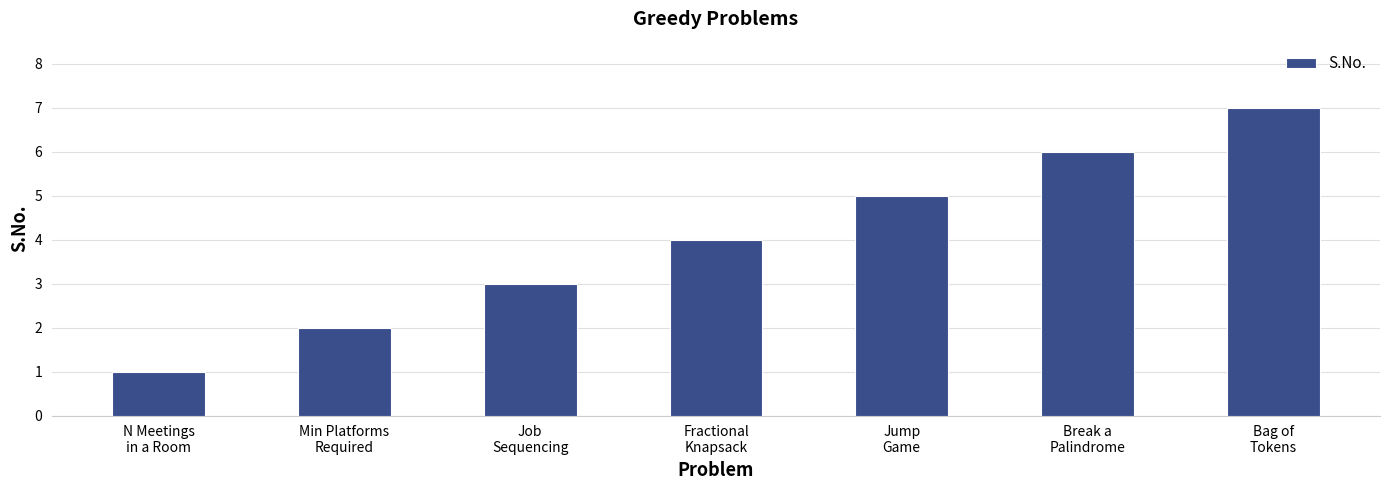

How many distinct data groups are displayed?

1